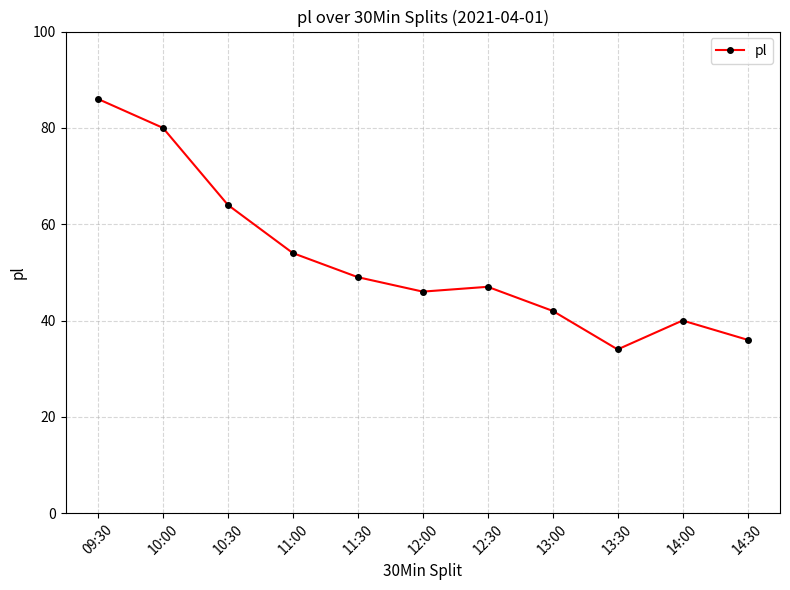

At which label does the data first exceed 47?

09:30